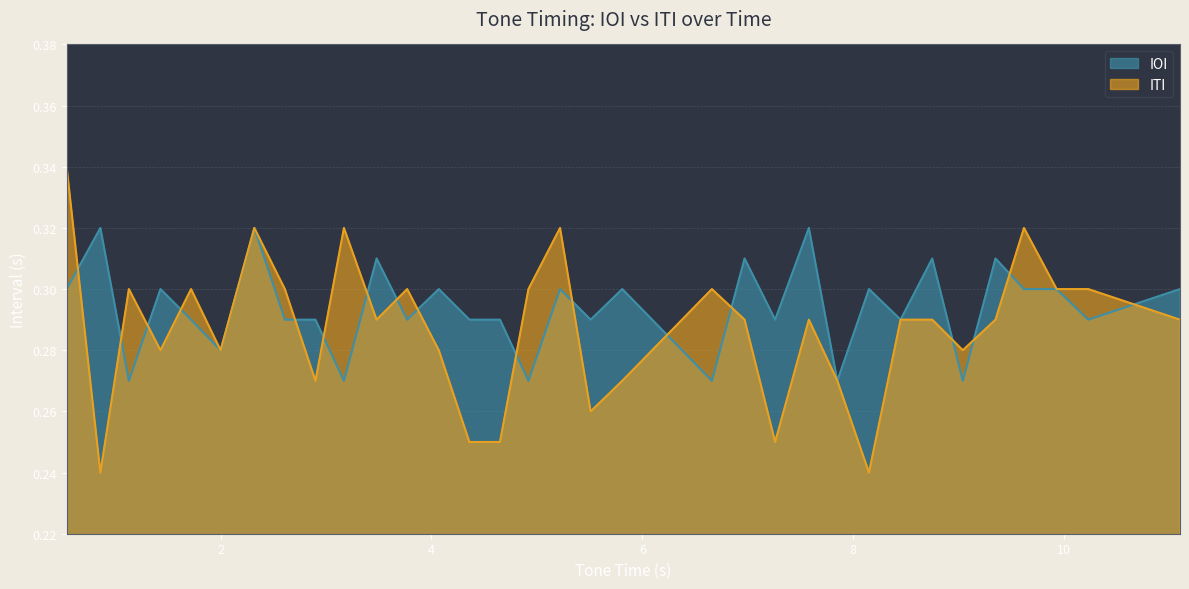

At which category does the chart reach its minimum across all series?

0.86